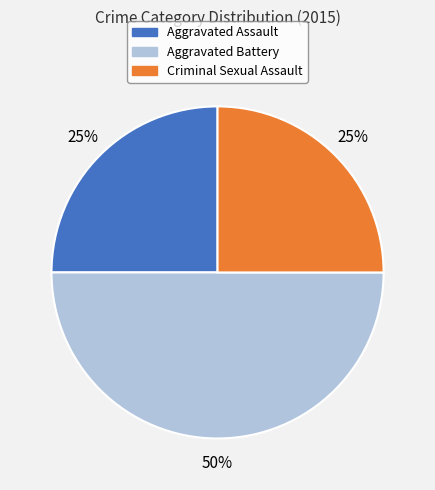

Which slice is the largest?

Aggravated Battery